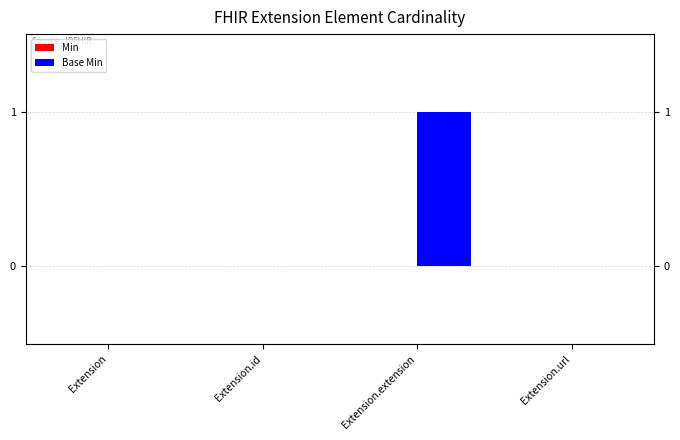

Reading left to right, transcribe all the data shown in this chart.

Min: 0	0	0	0
Base Min: 0	0	1	0